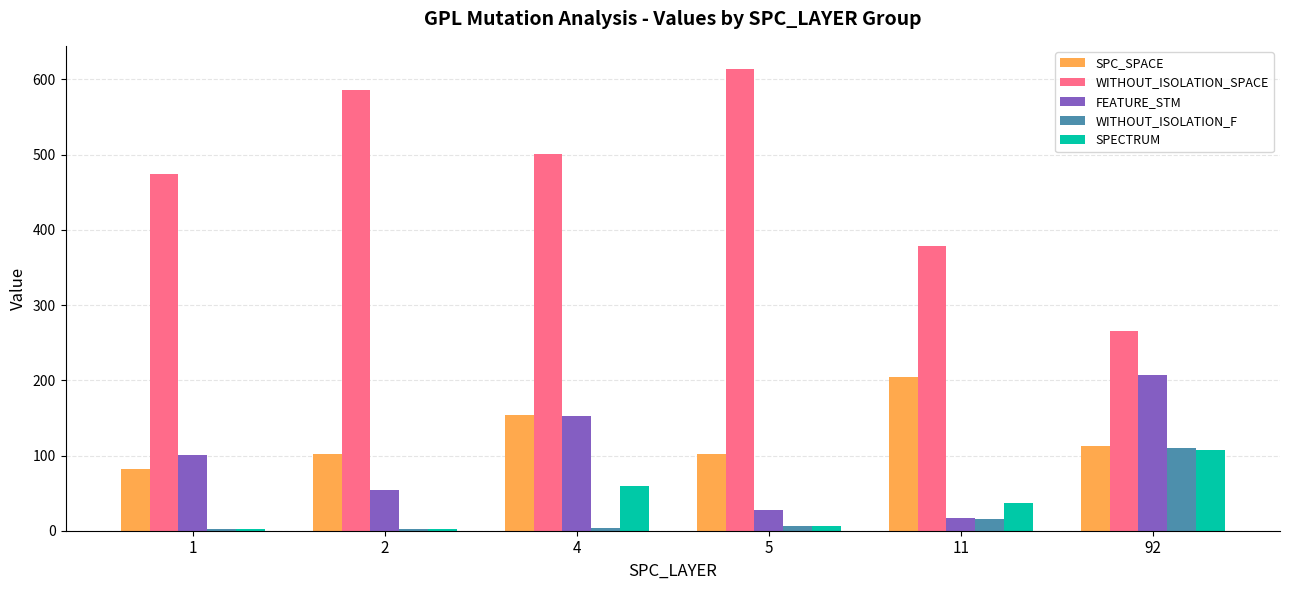

How many groups of bars are there?

6